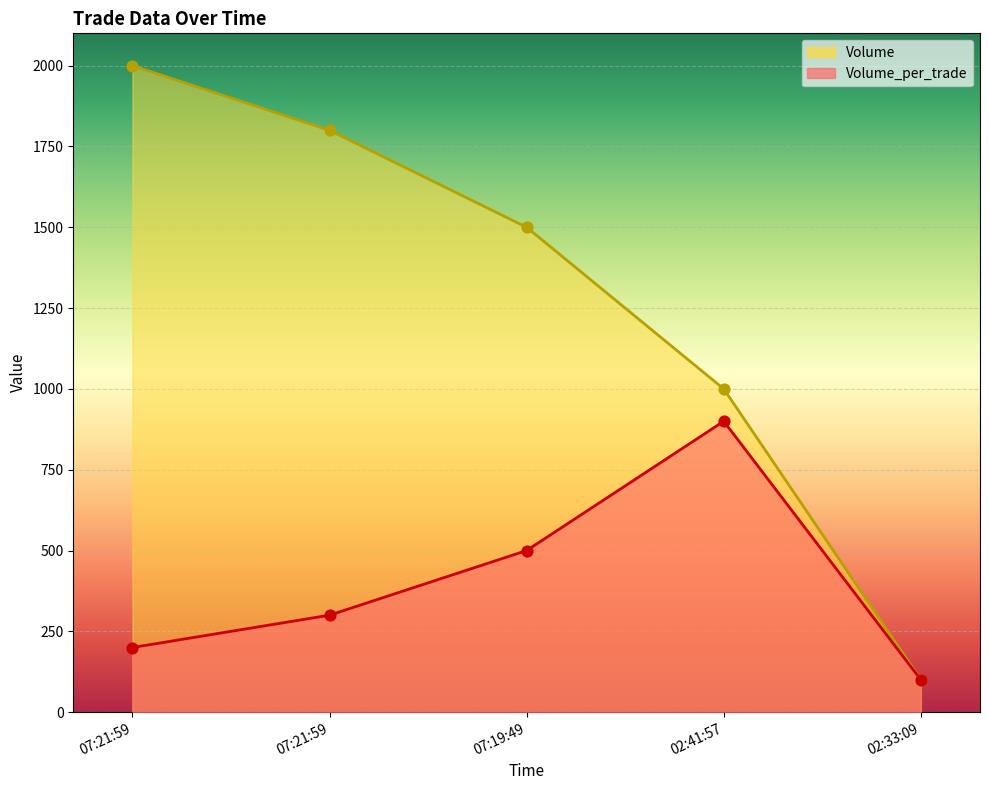

At how many categories does at least one series exceed 1270?

3